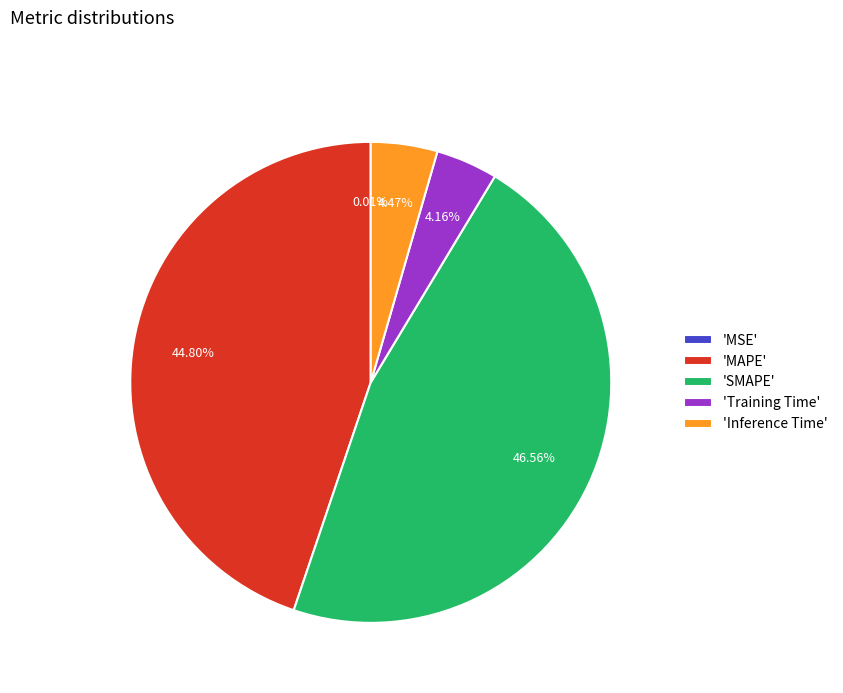

Do 'SMAPE' and 'Inference Time' together represent more than half of the pie?

Yes